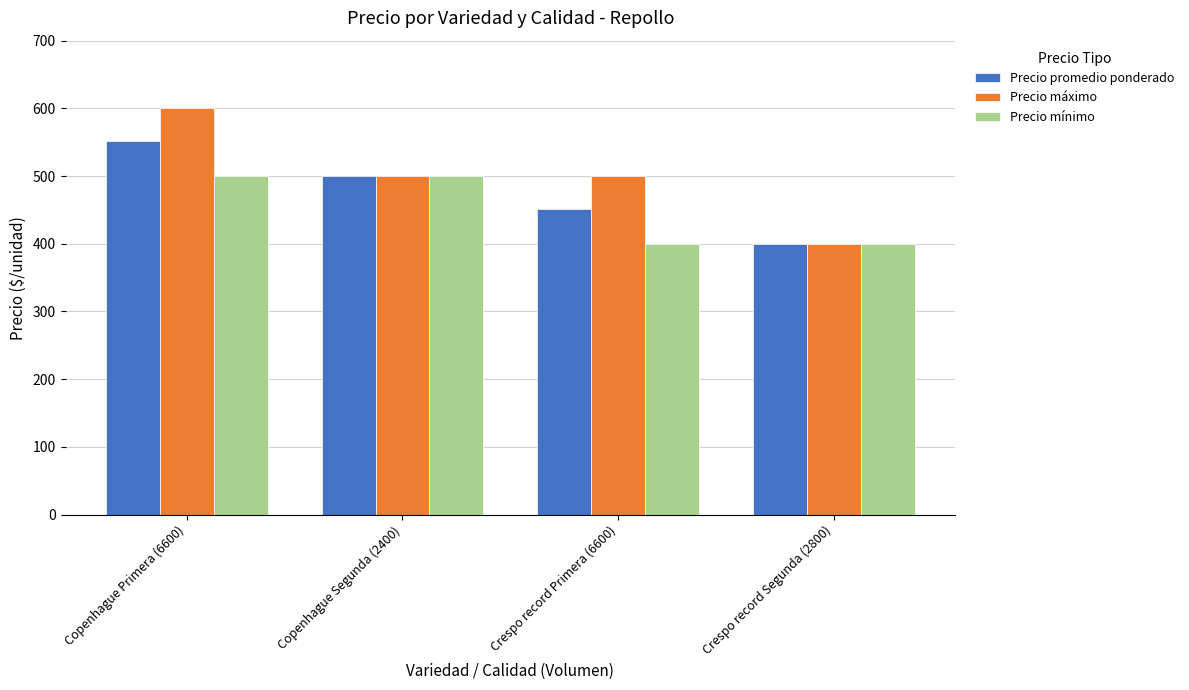

How many bars are there in total?

12